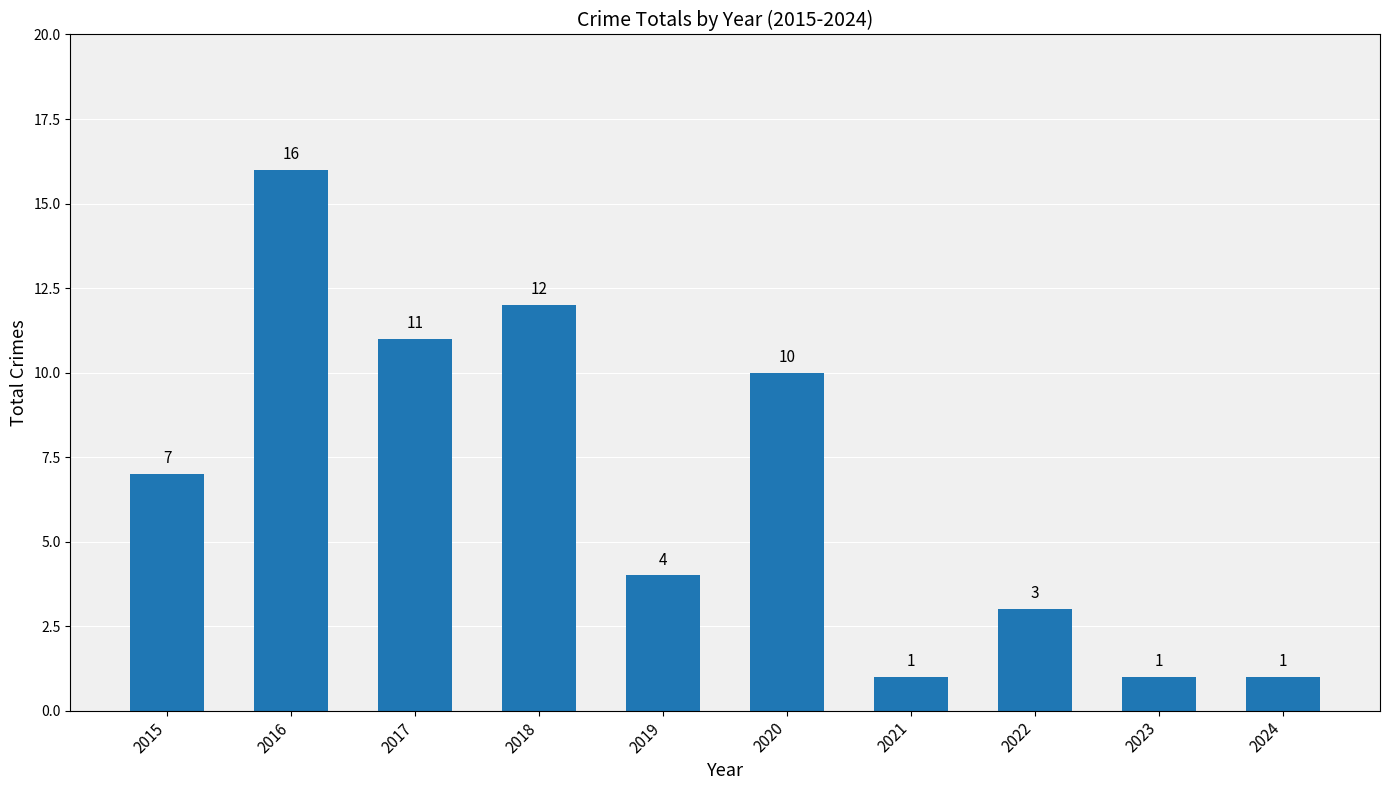

Reading left to right, list all the values displayed in this chart.

7	16	11	12	4	10	1	3	1	1